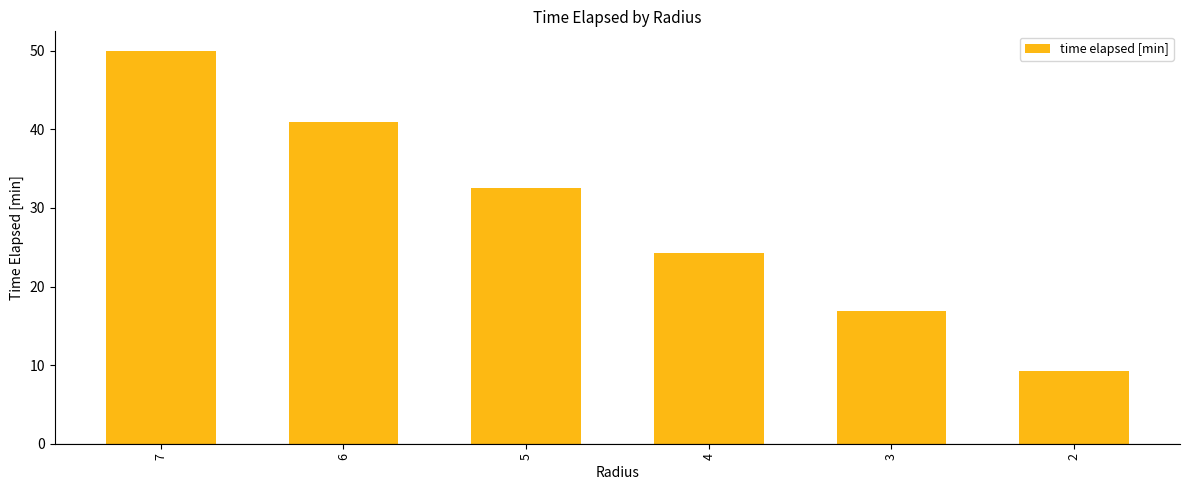

List the labels in order of value, smallest first.

2, 3, 4, 5, 6, 7